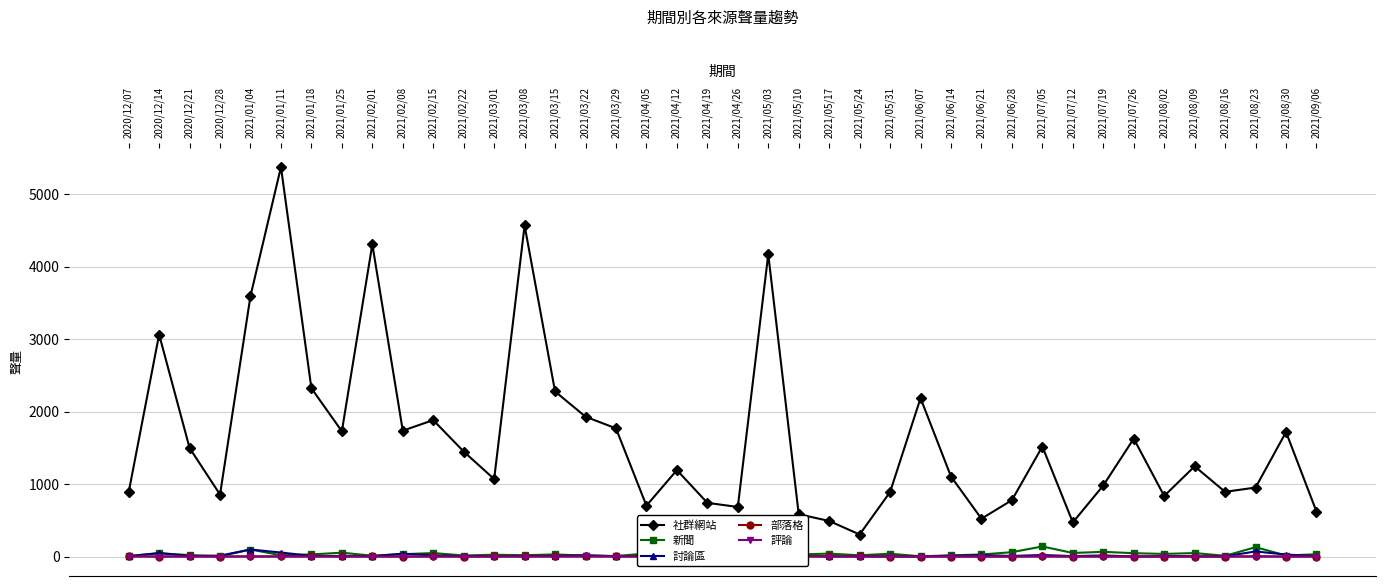

At which label is 新聞 closest to 71?

2021/07/19